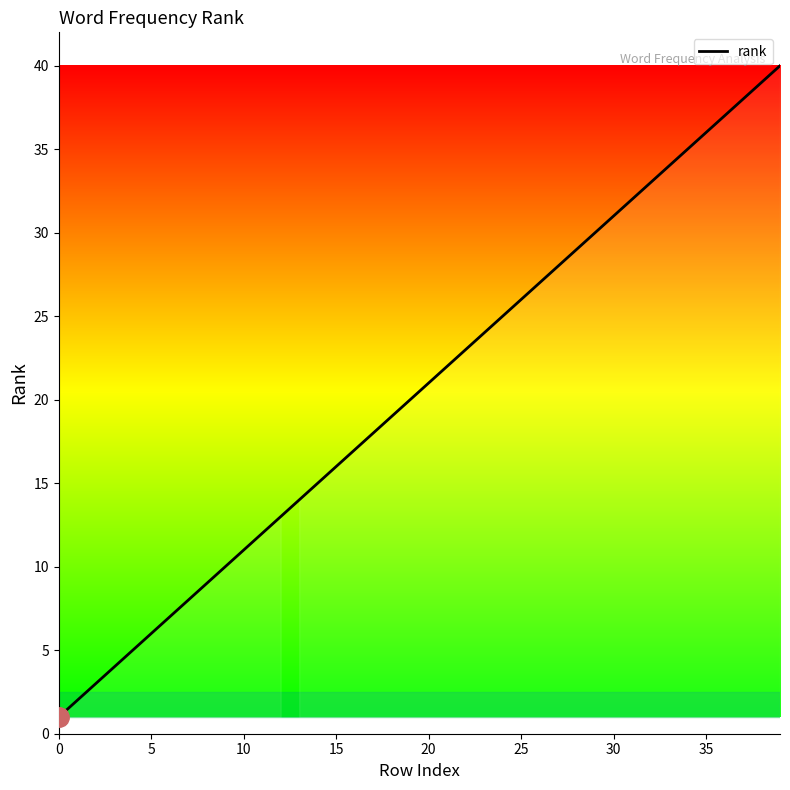

What is the maximum value shown in the chart?

40